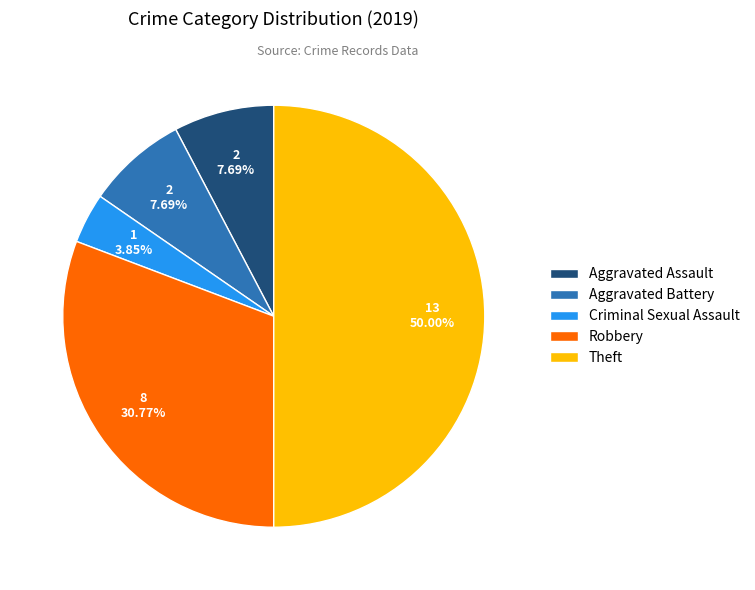

What is the largest slice in the pie chart?

Theft